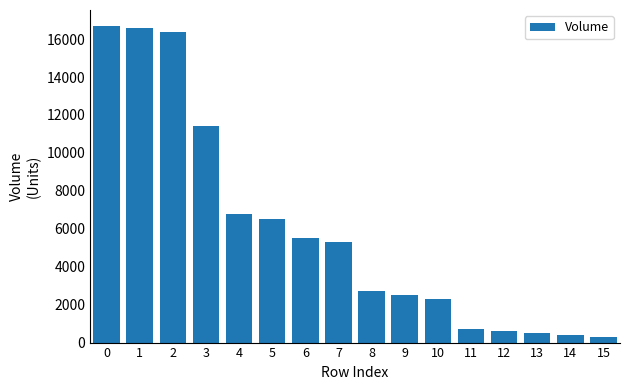

What is the difference between the values at 7 and 14?

4900